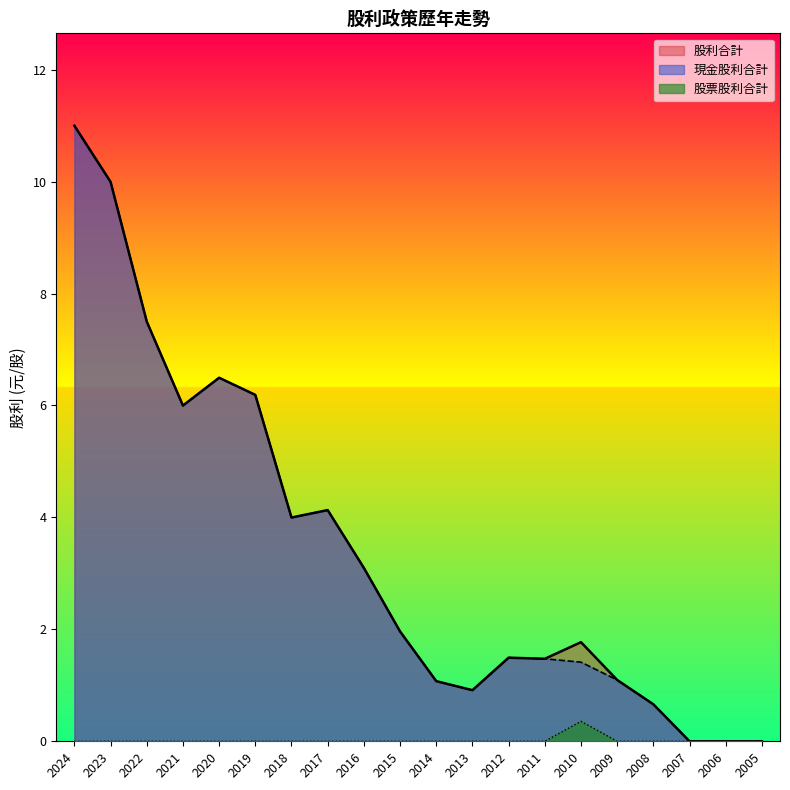

True or false: 股利合計 and 現金股利合計 cross at least once.

False